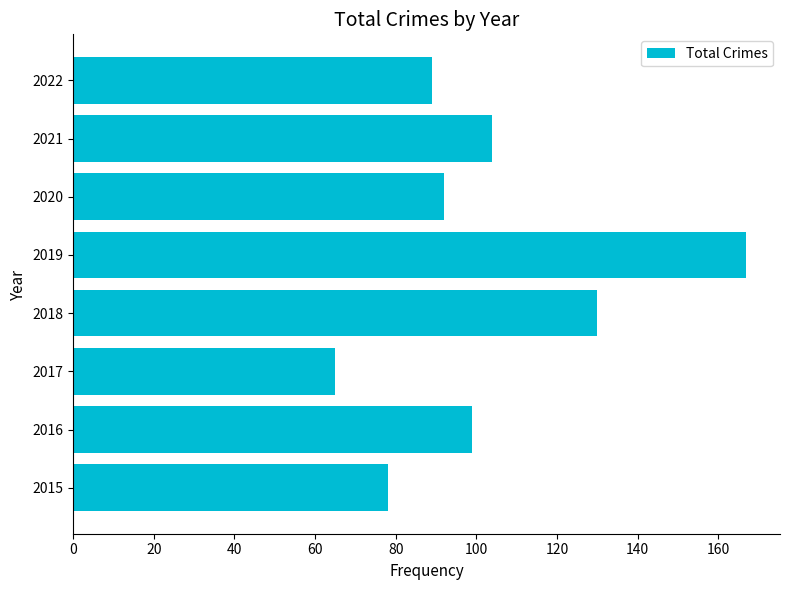

Rank the categories by value from lowest to highest.

2017, 2015, 2022, 2020, 2016, 2021, 2018, 2019